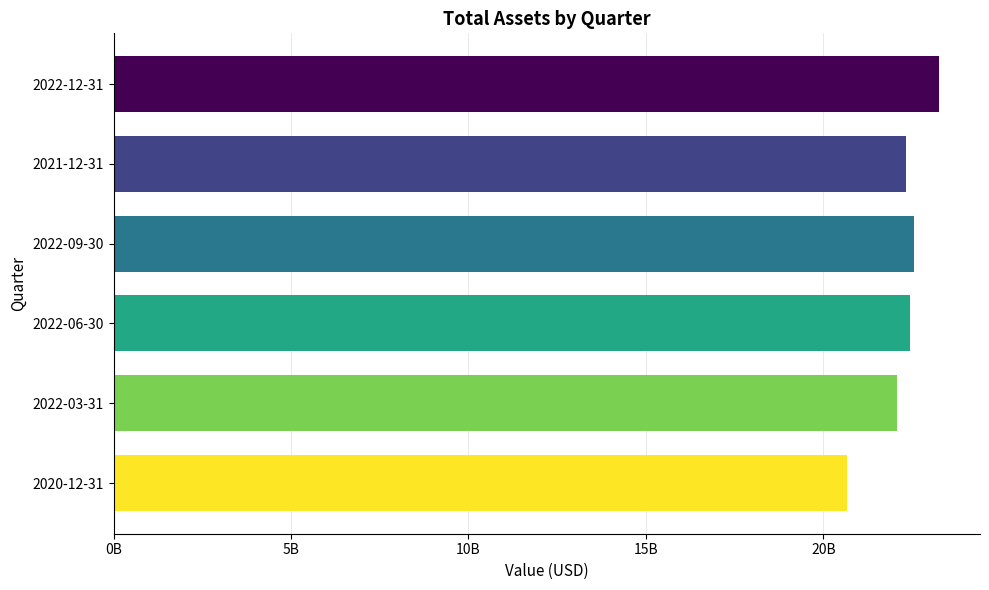

Does the chart contain any negative values?

No